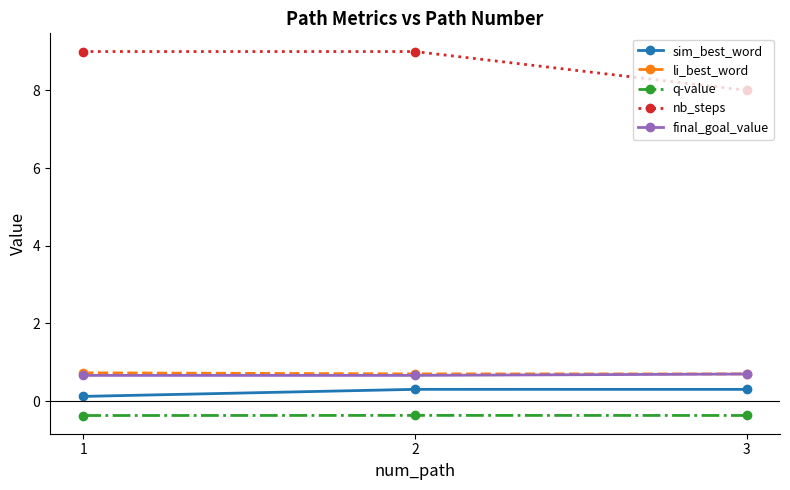

What is the total value across all series at 3?

9.3